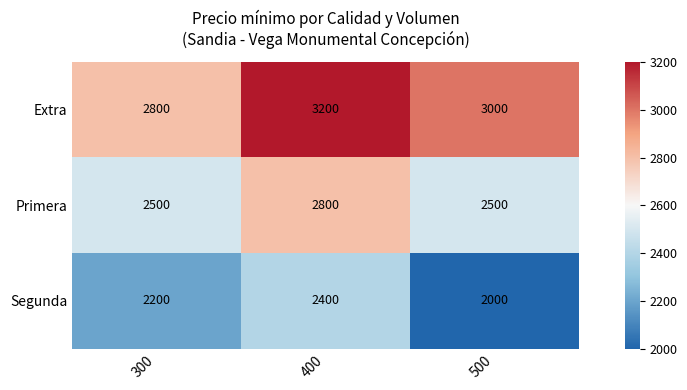

What is the maximum value shown in the chart?

3200